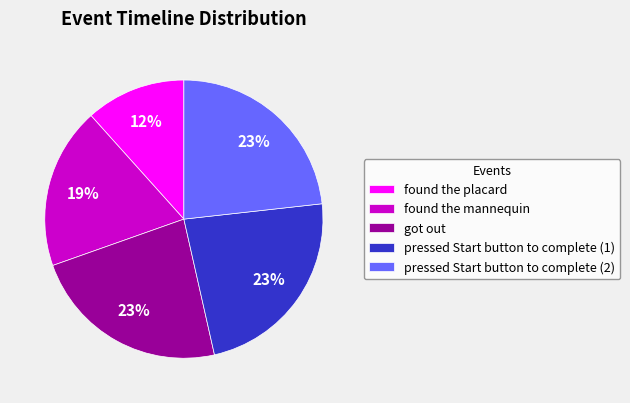

To the nearest percent, what portion does pressed Start button to complete (1) represent?

23%